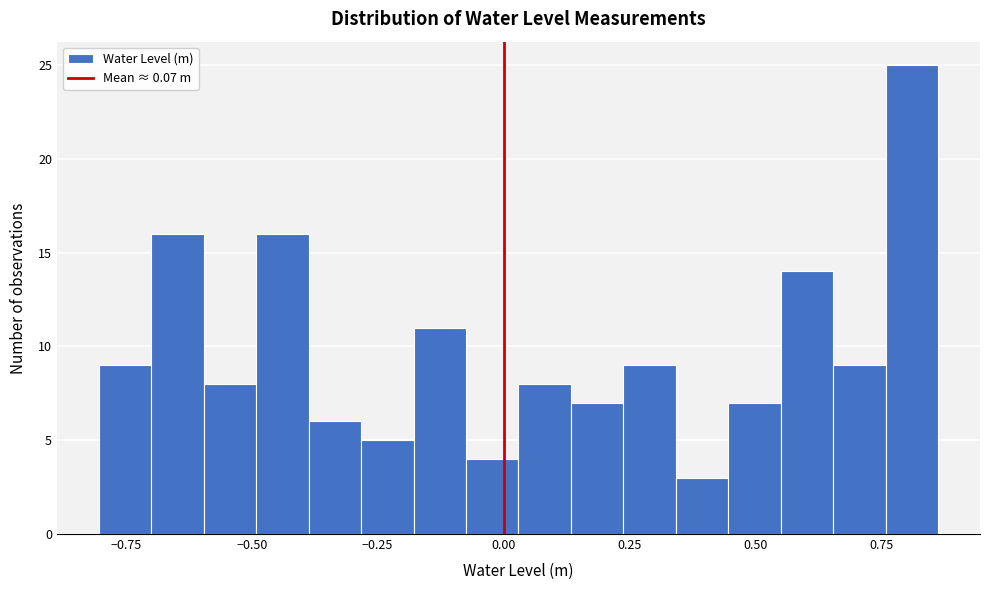

Read against the x-axis, roughly where is the centre of the tallest bar?

0.80